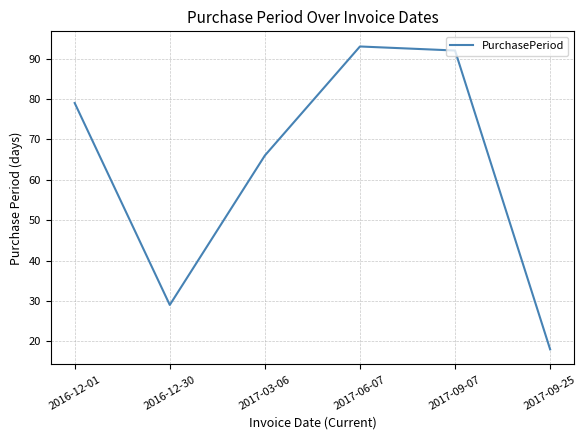

How many lines are shown in the chart?

1